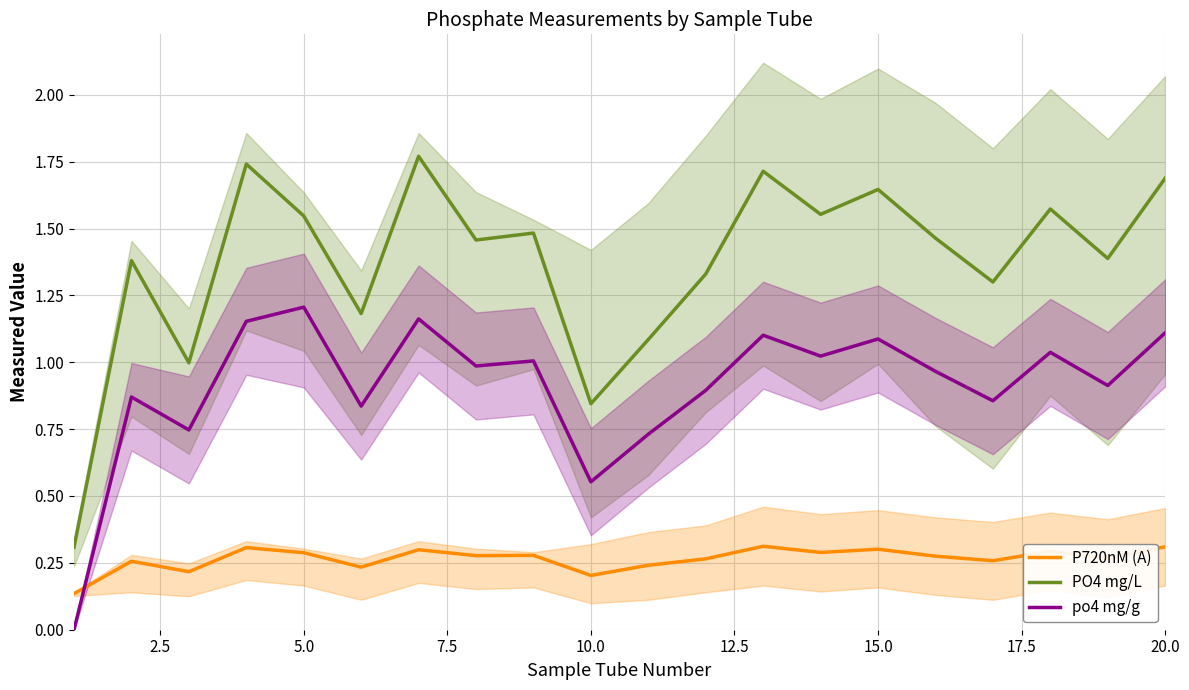

The po4 mg/g series shows 1.6 at 5.0. True or false?

False